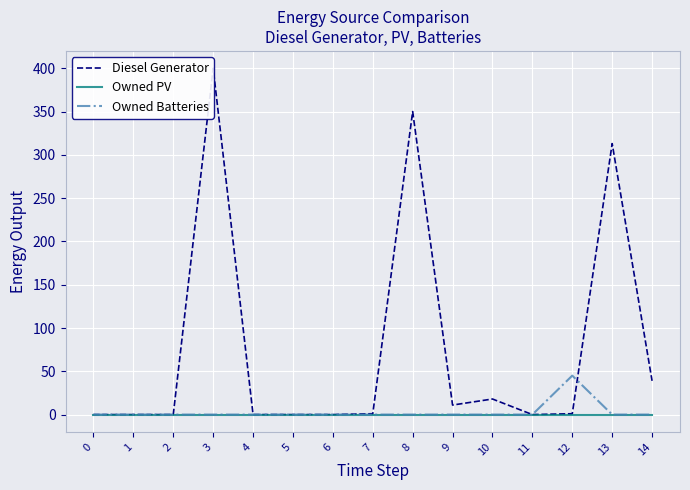

At which category is the sum across all series the highest?

3